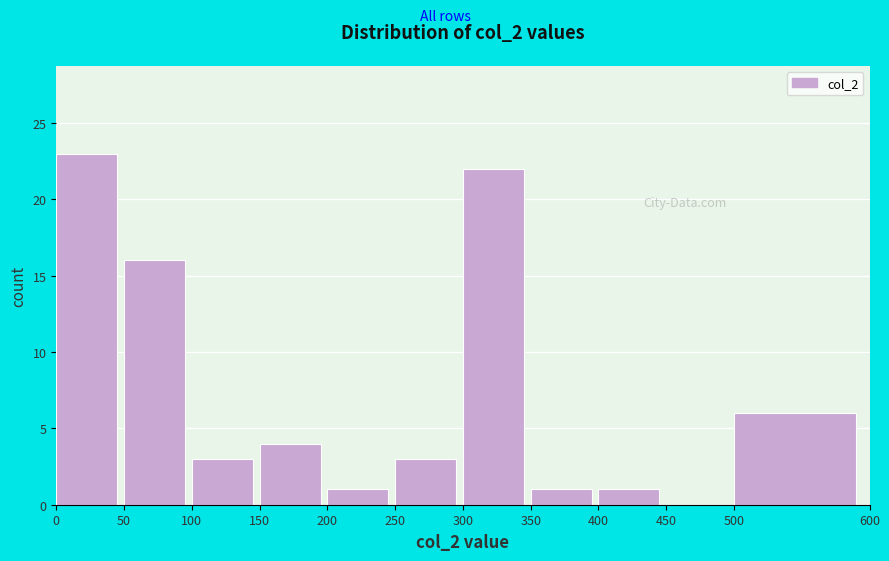

Reading left to right, transcribe this chart: for each bar, give the range it covers on the x-axis and its height. The values are not printed on the chart, so give them approximately, as read against the axis.

0 to 50: 23
50 to 100: 16
100 to 150: 3
150 to 200: 4
200 to 250: 1
250 to 300: 3
300 to 350: 22
350 to 400: 1
400 to 450: 1
450 to 500: 0
500 to 600: 6